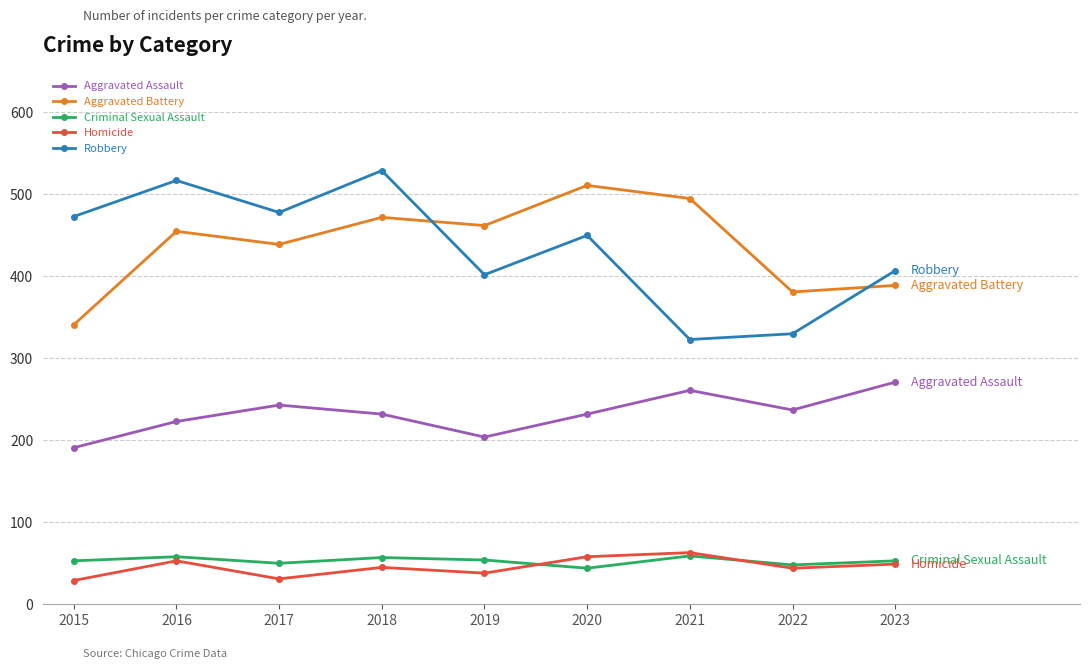

Where does the Homicide series first go above 45?

2016